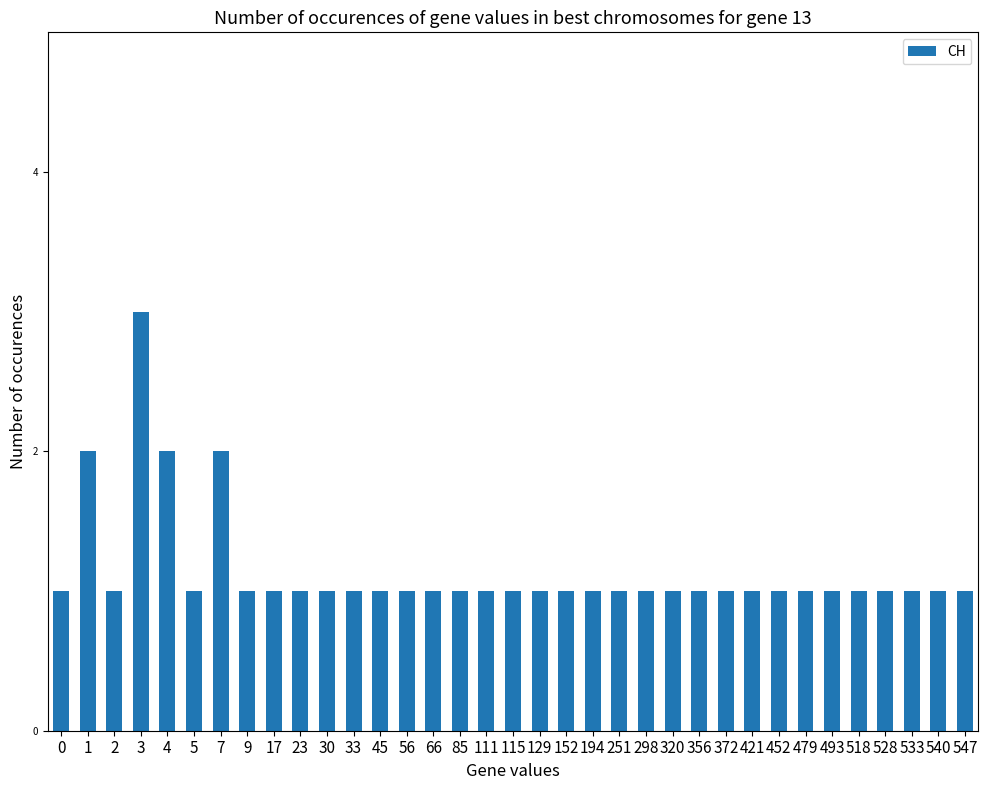

What is the approximate value at 111?

1